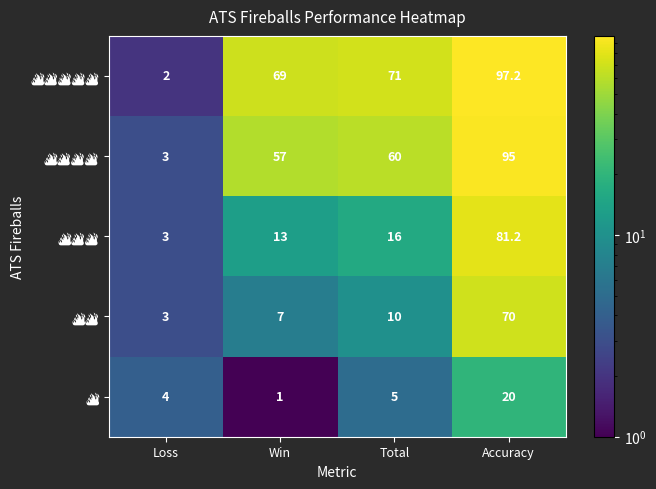

What is the smallest value displayed?

1.0